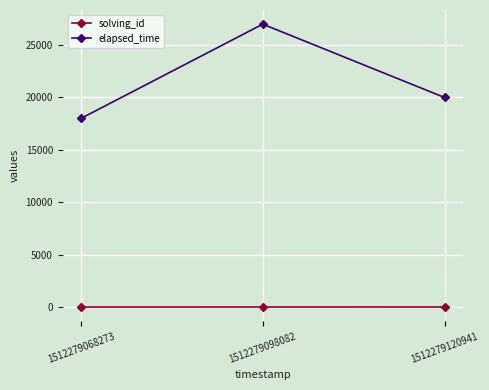

Which series changed the most between 1512279098082 and 1512279120941?

elapsed_time